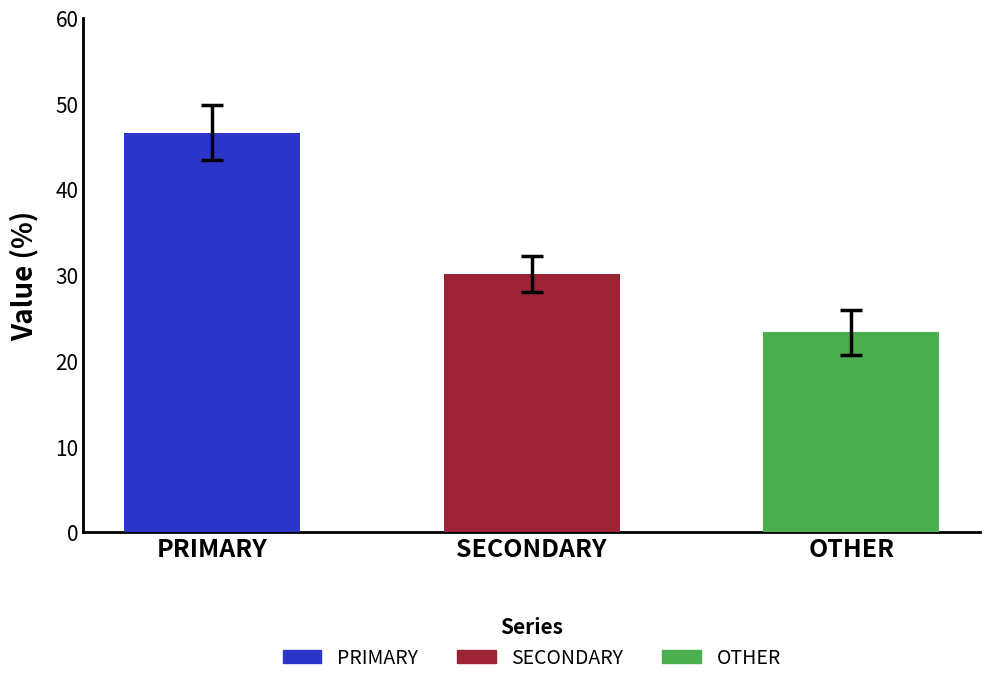

Which series has the largest range (max minus min)?

PRIMARY